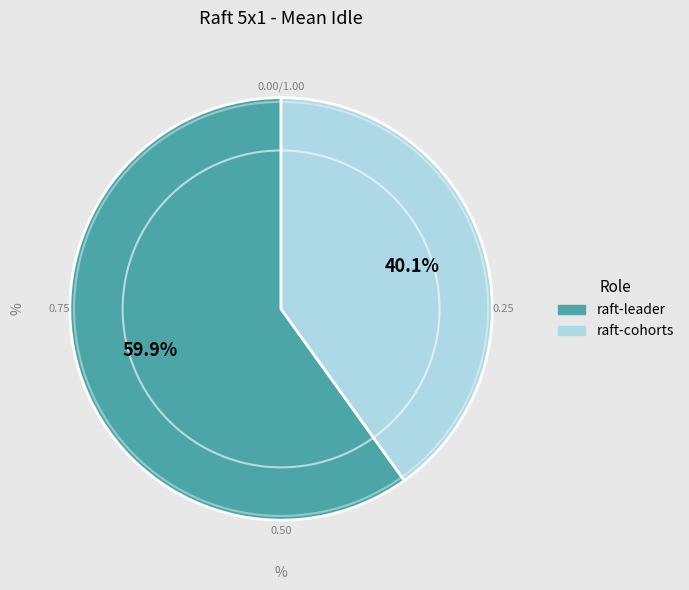

Between raft-leader and raft-cohorts, which is larger?

raft-leader